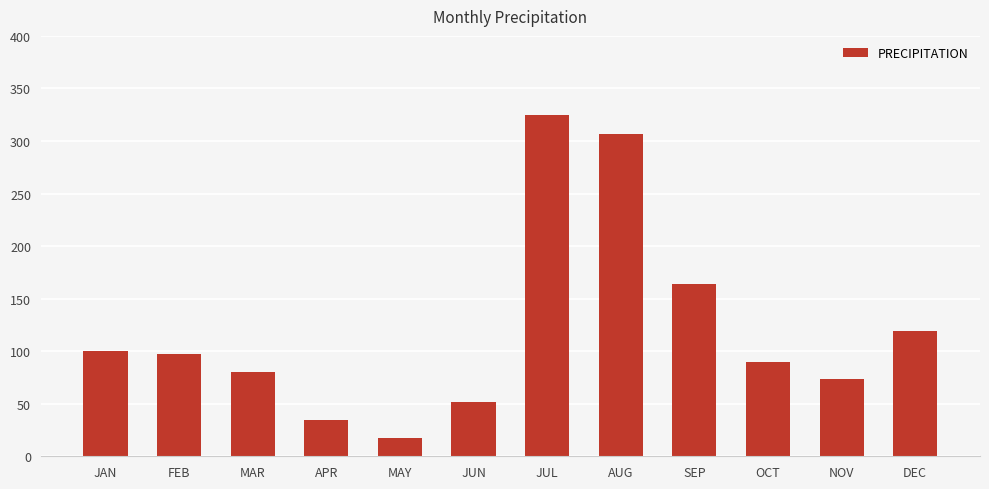

Reading left to right, list all the values displayed in this chart.

JAN=100.3	FEB=97.3	MAR=80.2	APR=34.3	MAY=17.5	JUN=51.5	JUL=325.0	AUG=306.4	SEP=163.7	OCT=89.5	NOV=73.9	DEC=119.5